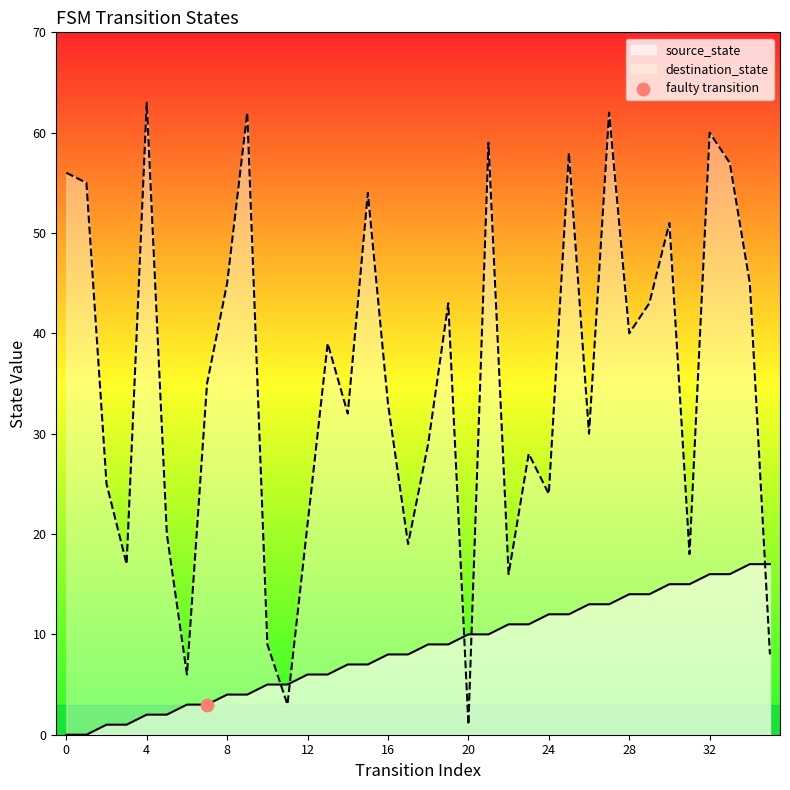

At how many categories does at least one series exceed 10?

32